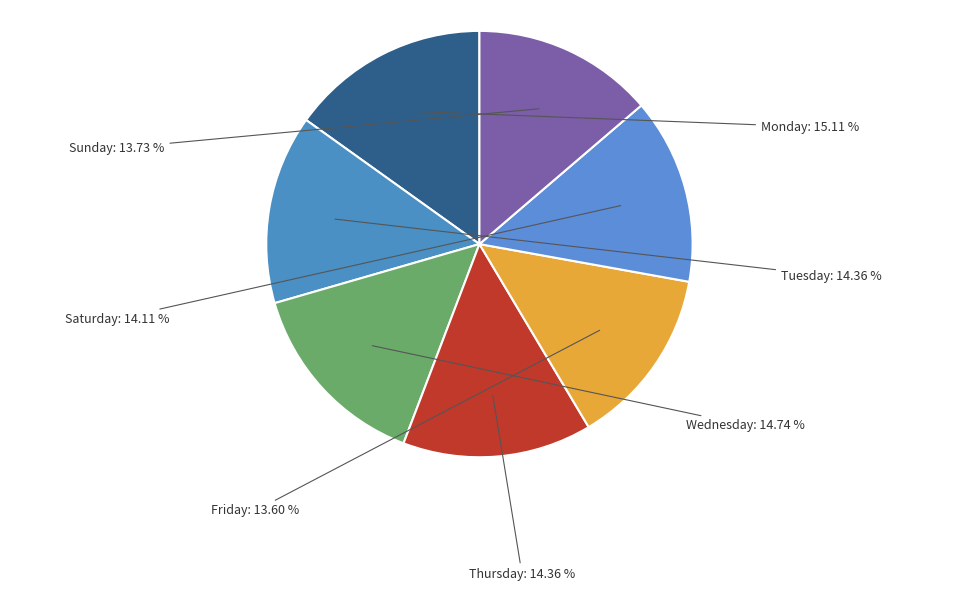

Count the number of slices in the pie.

7